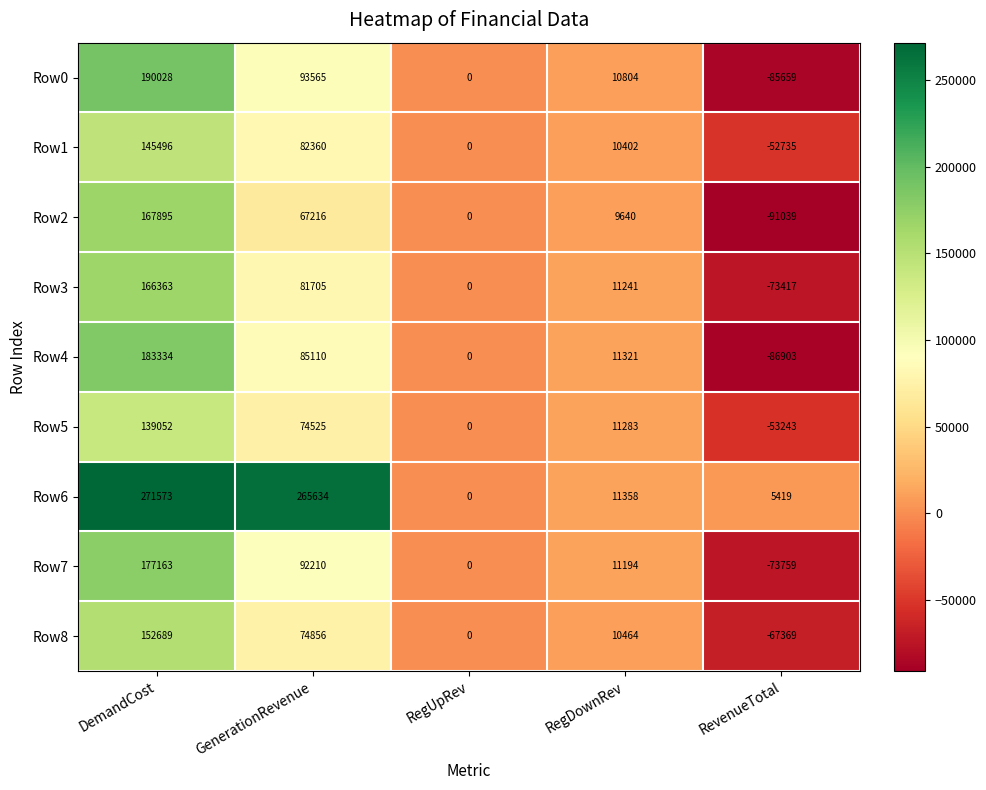

At which label does Row2 first exceed 9640?

DemandCost